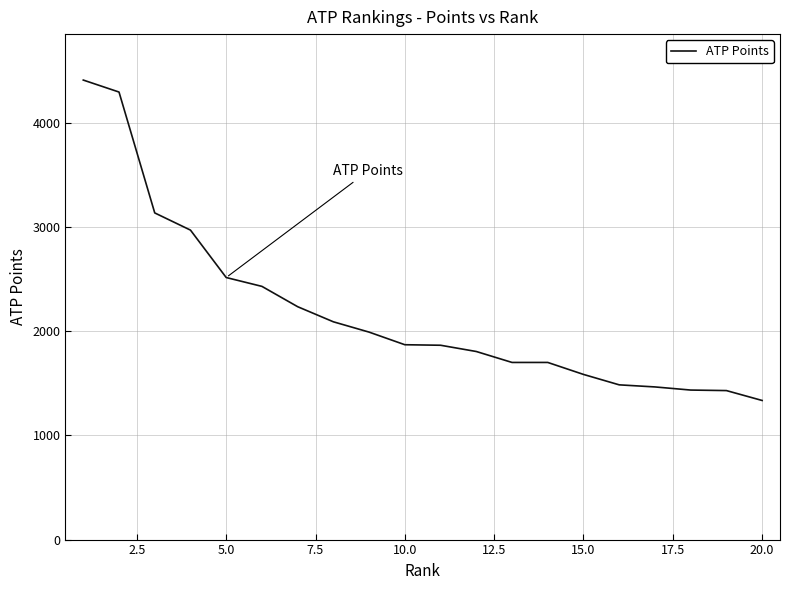

What is the difference between the maximum and minimum values?

3075